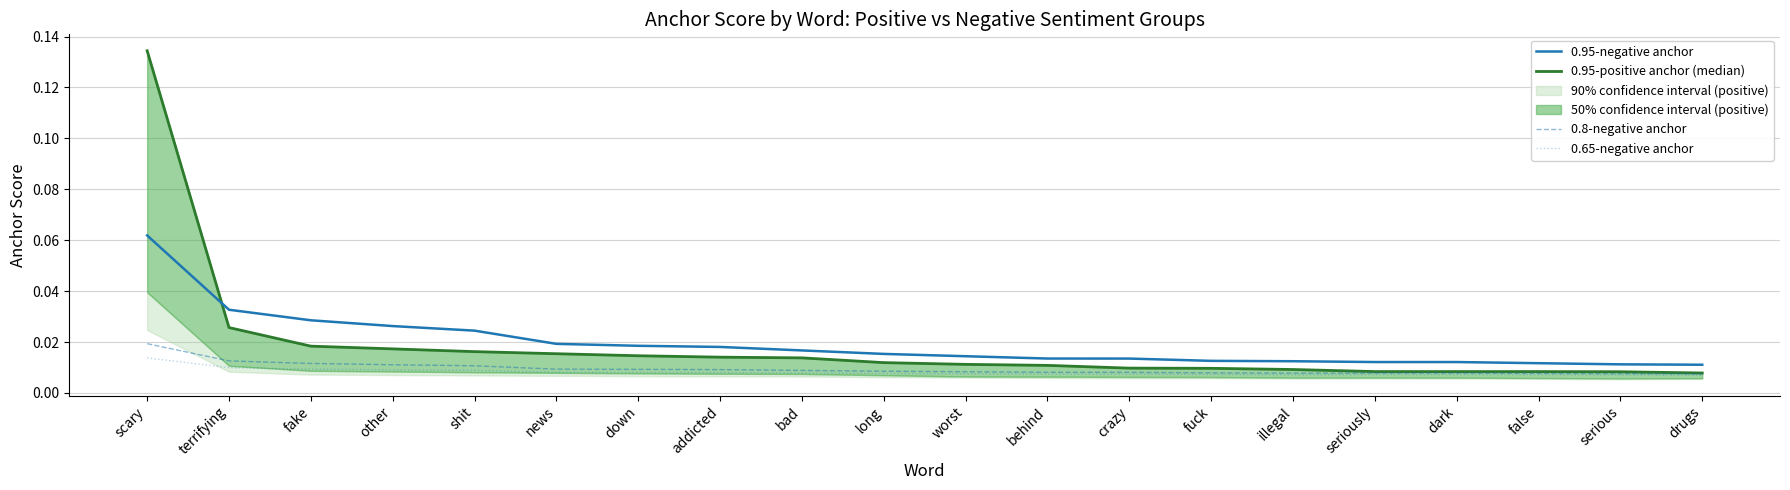

True or false: 0.65-negative anchor and 0.95-positive anchor (median) intersect in this chart.

False